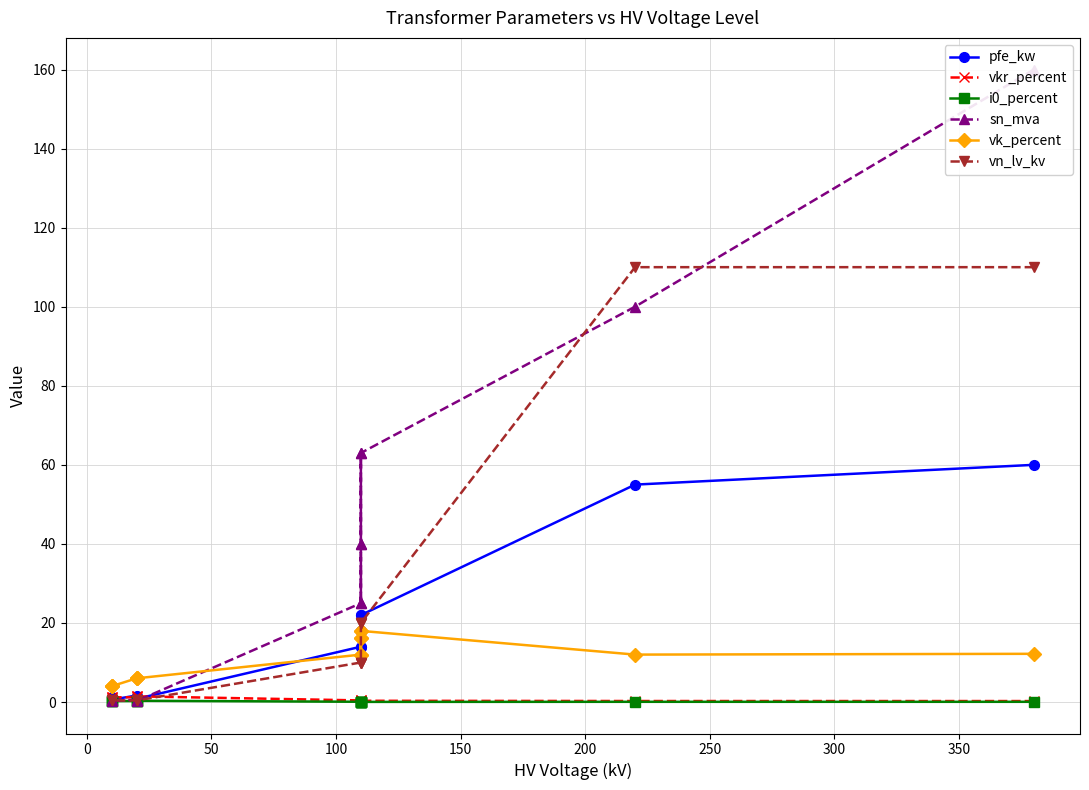

What is the highest value of the i0_percent series?

0.3